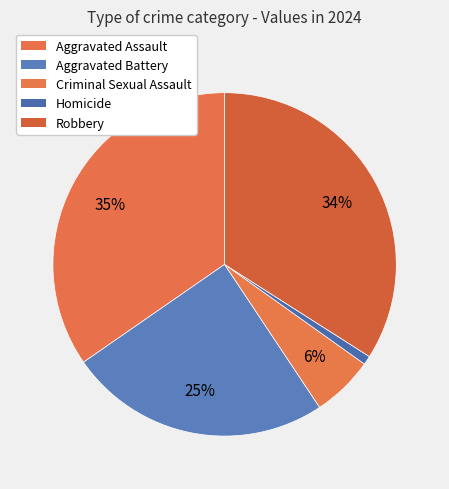

Do Aggravated Assault and Aggravated Battery together represent more than half of the pie?

Yes